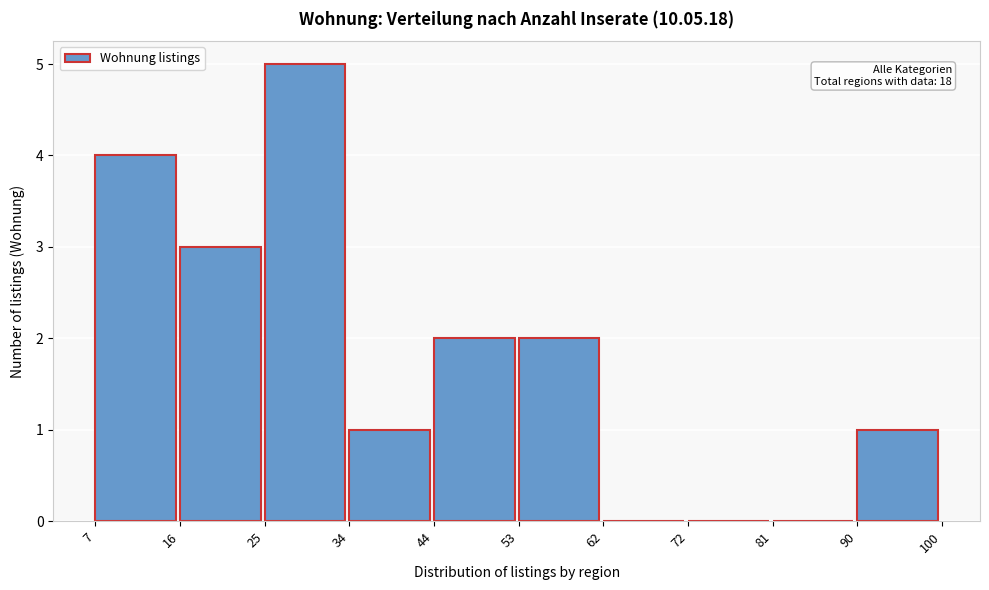

Which range on the x-axis has the tallest bar?

25 to 34